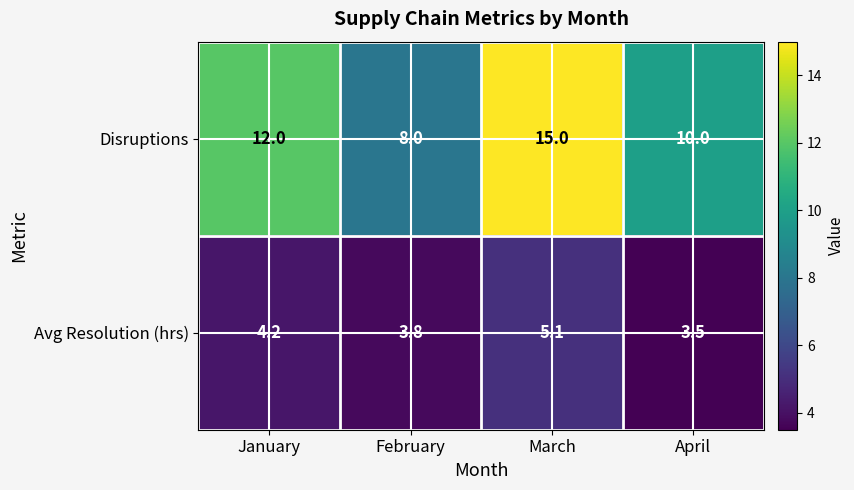

Reading left to right, extract all data points from this chart.

Disruptions: 12.0	8.0	15.0	10.0
Avg Resolution (hrs): 4.2	3.8	5.1	3.5